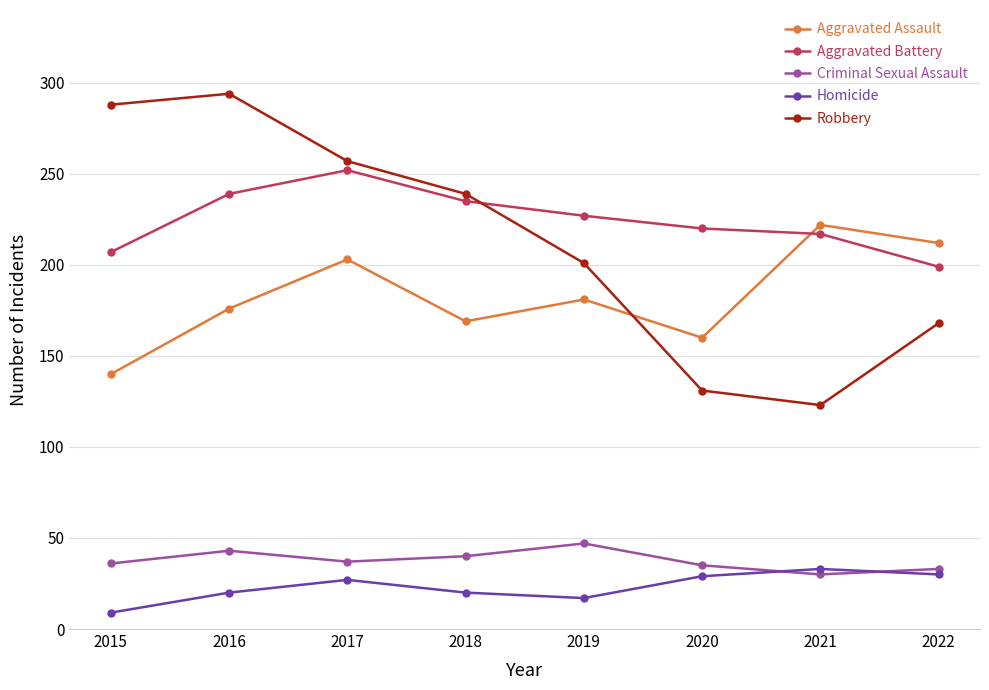

True or false: Homicide and Aggravated Assault cross at least once.

False